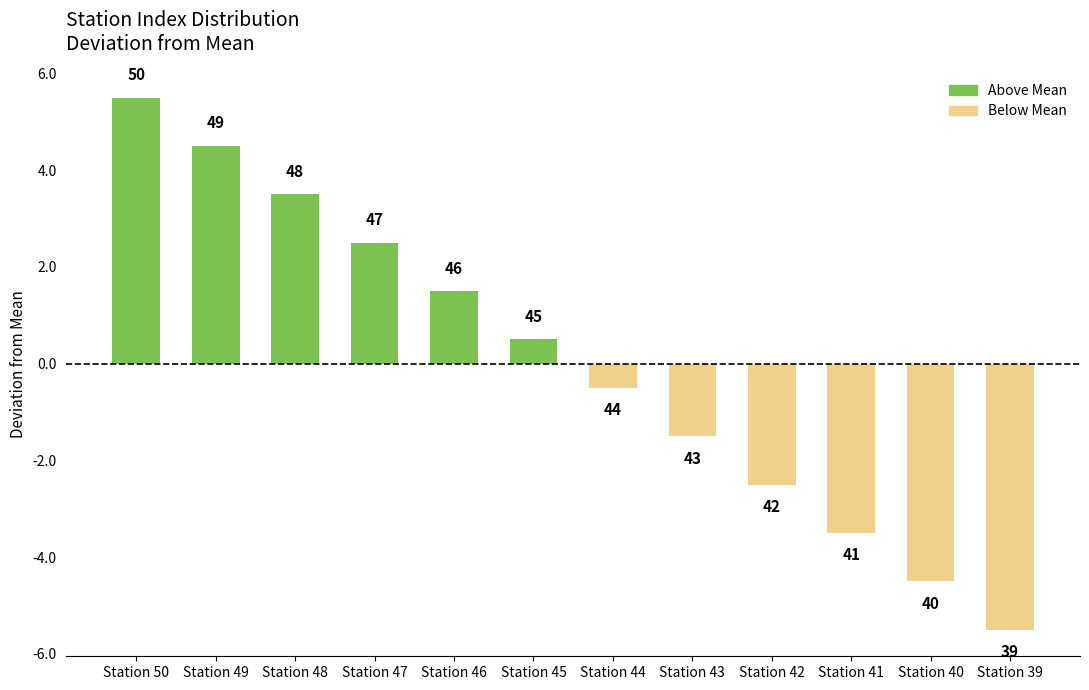

List the labels in order of value, largest first.

Station 50, Station 49, Station 48, Station 47, Station 46, Station 45, Station 44, Station 43, Station 42, Station 41, Station 40, Station 39